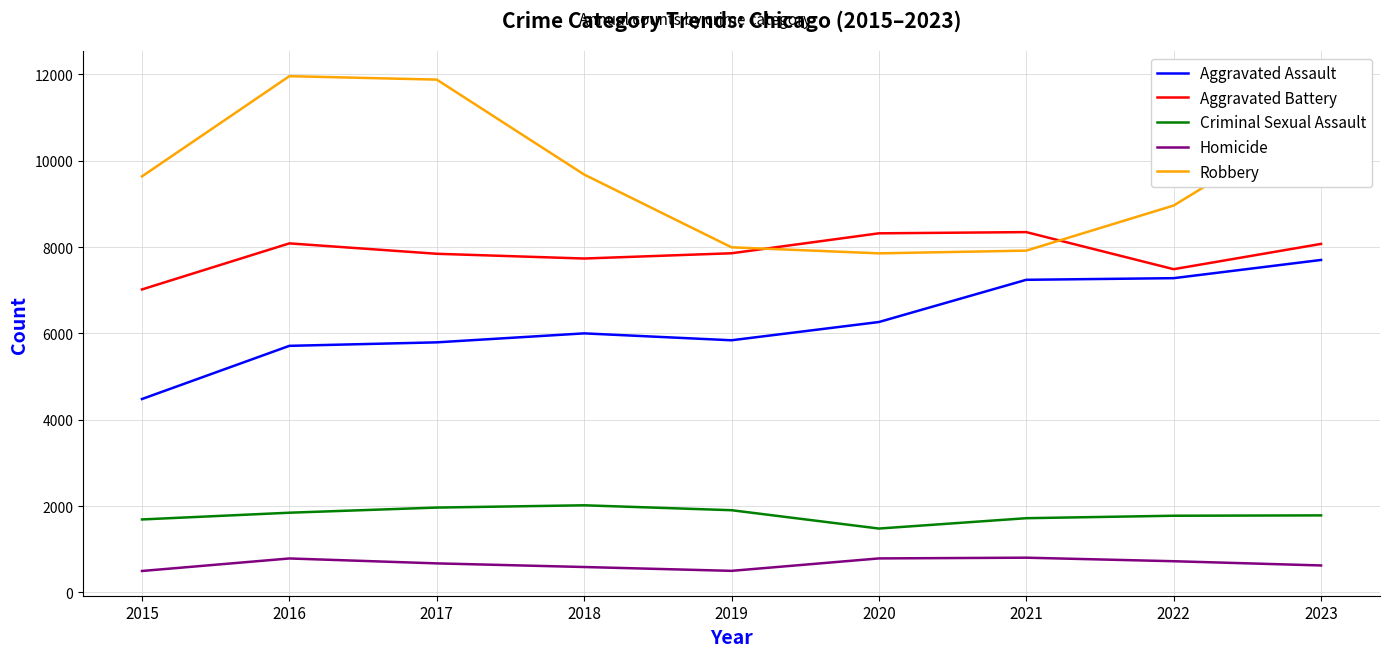

Rank the series at 2015 from lowest to highest value.

Homicide, Criminal Sexual Assault, Aggravated Assault, Aggravated Battery, Robbery